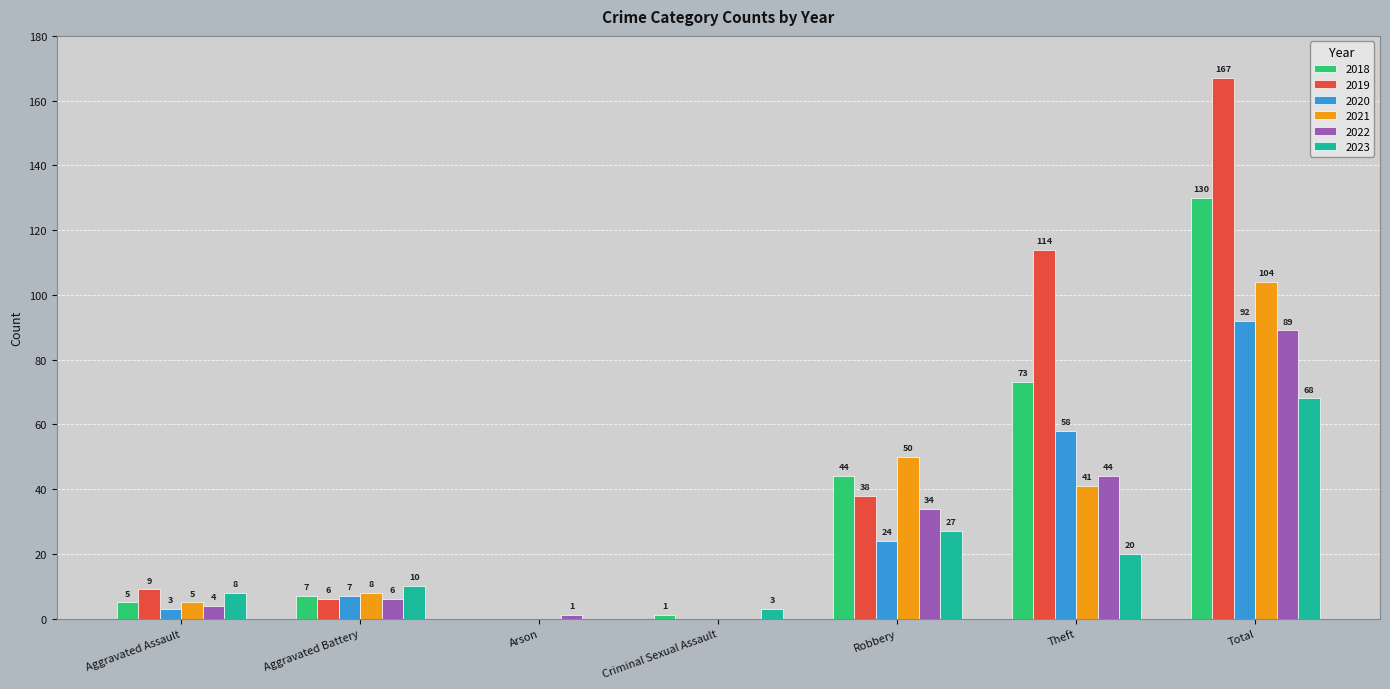

Is the value of 2020 at Robbery greater than the value of 2019 at Aggravated Assault?

Yes